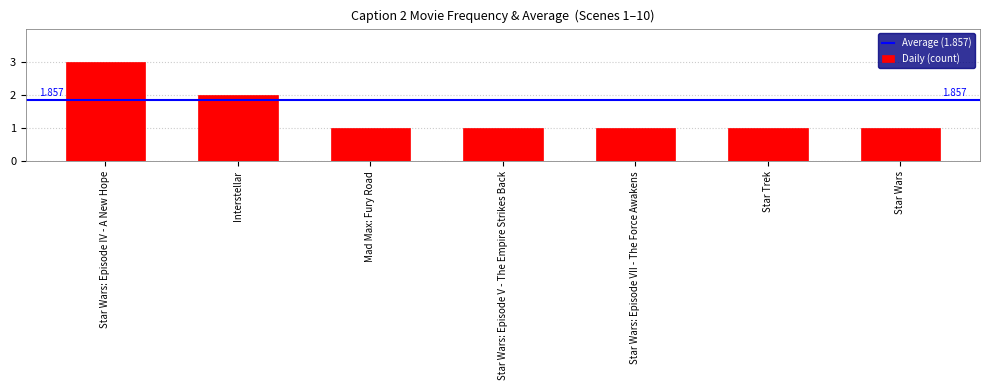

What is the label of the 7th bar from the right?

Star Wars: Episode IV - A New Hope